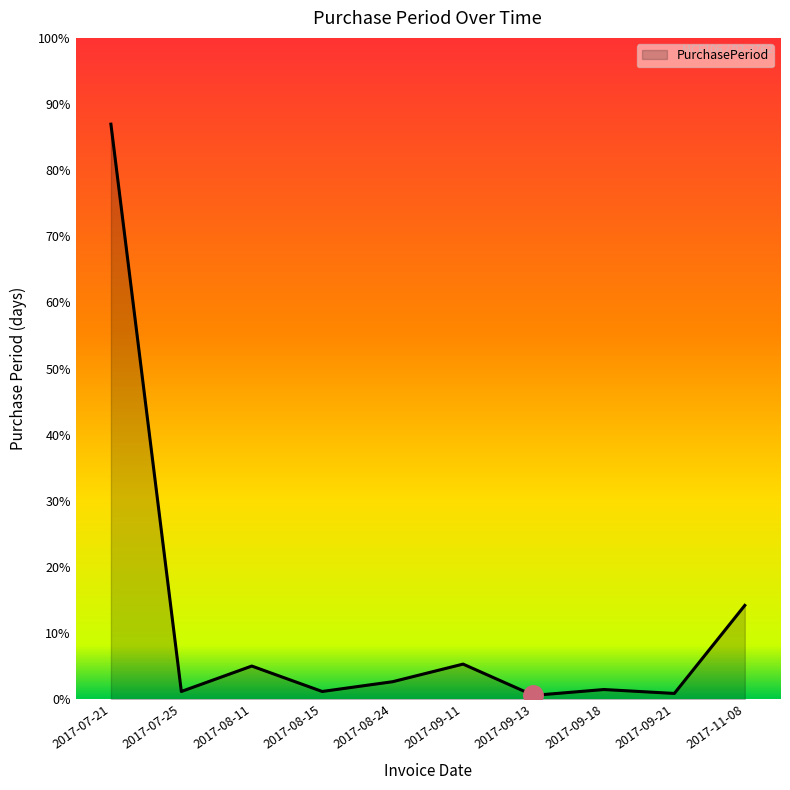

List the labels in order of value, largest first.

2017-07-21, 2017-11-08, 2017-09-11, 2017-08-11, 2017-08-24, 2017-09-18, 2017-07-25, 2017-08-15, 2017-09-21, 2017-09-13